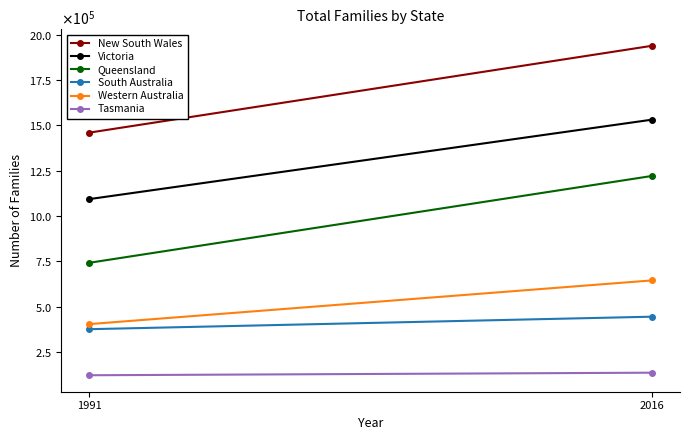

What are all the series names shown in the legend?

New South Wales, Victoria, Queensland, South Australia, Western Australia, Tasmania